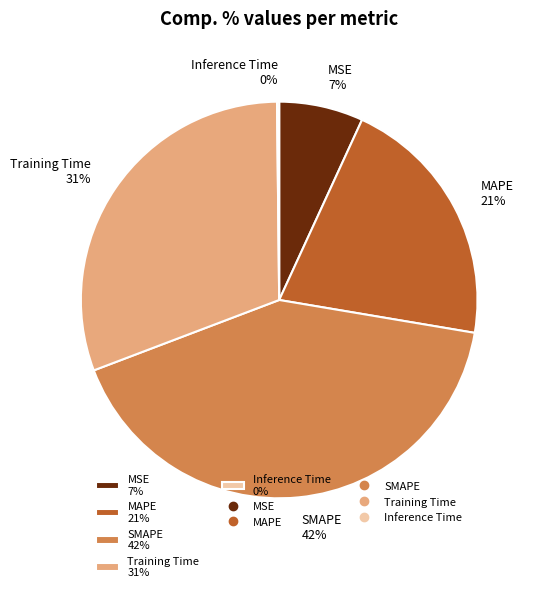

Combined, do SMAPE 42% and MSE 7% account for over 50%?

No